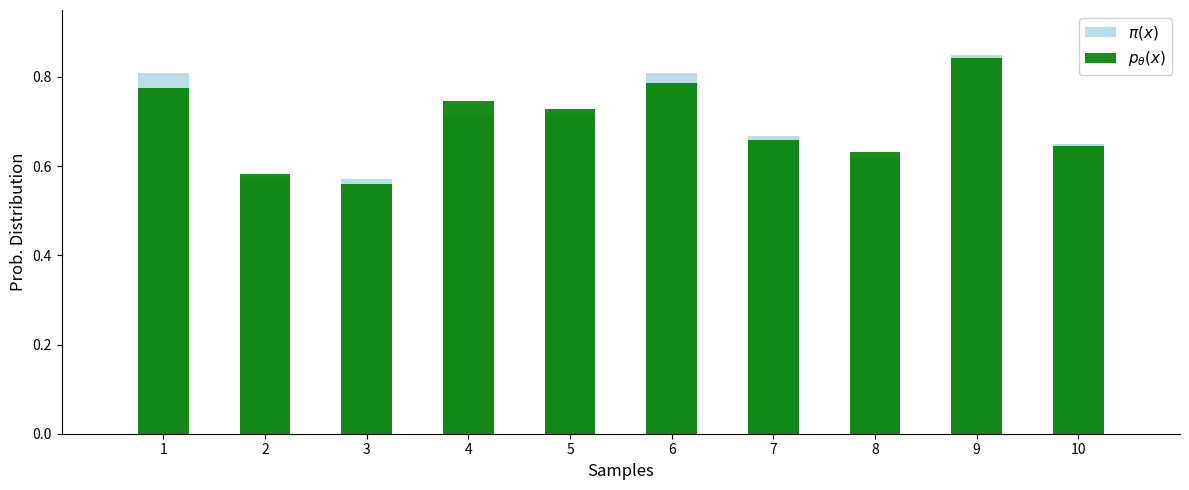

At 2, list the series in order from largest to smallest.

$p_\theta(x)$, $\pi(x)$